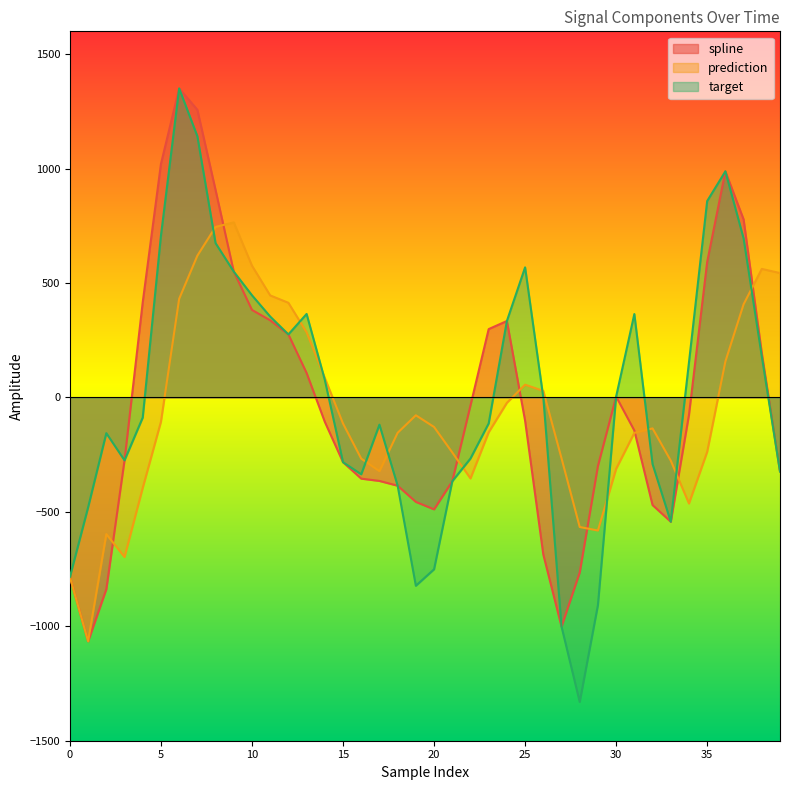

List the labels in order of target value, largest first.

6, 7, 36, 35, 5, 37, 8, 25, 9, 10, 13, 31, 11, 24, 12, 38, 34, 14, 30, 26, 4, 23, 17, 2, 22, 3, 15, 32, 39, 16, 21, 18, 1, 33, 20, 0, 19, 29, 27, 28